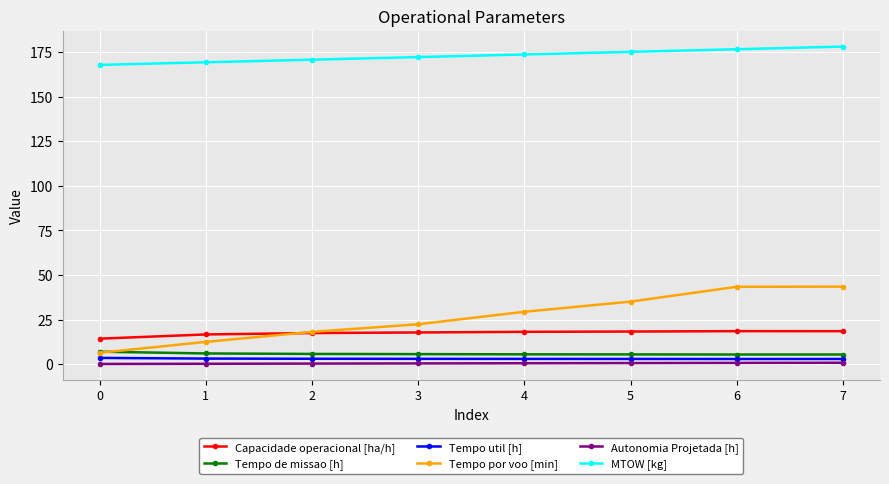

What is the value of the Tempo de missao [h] point at the 6th from the left?

5.5